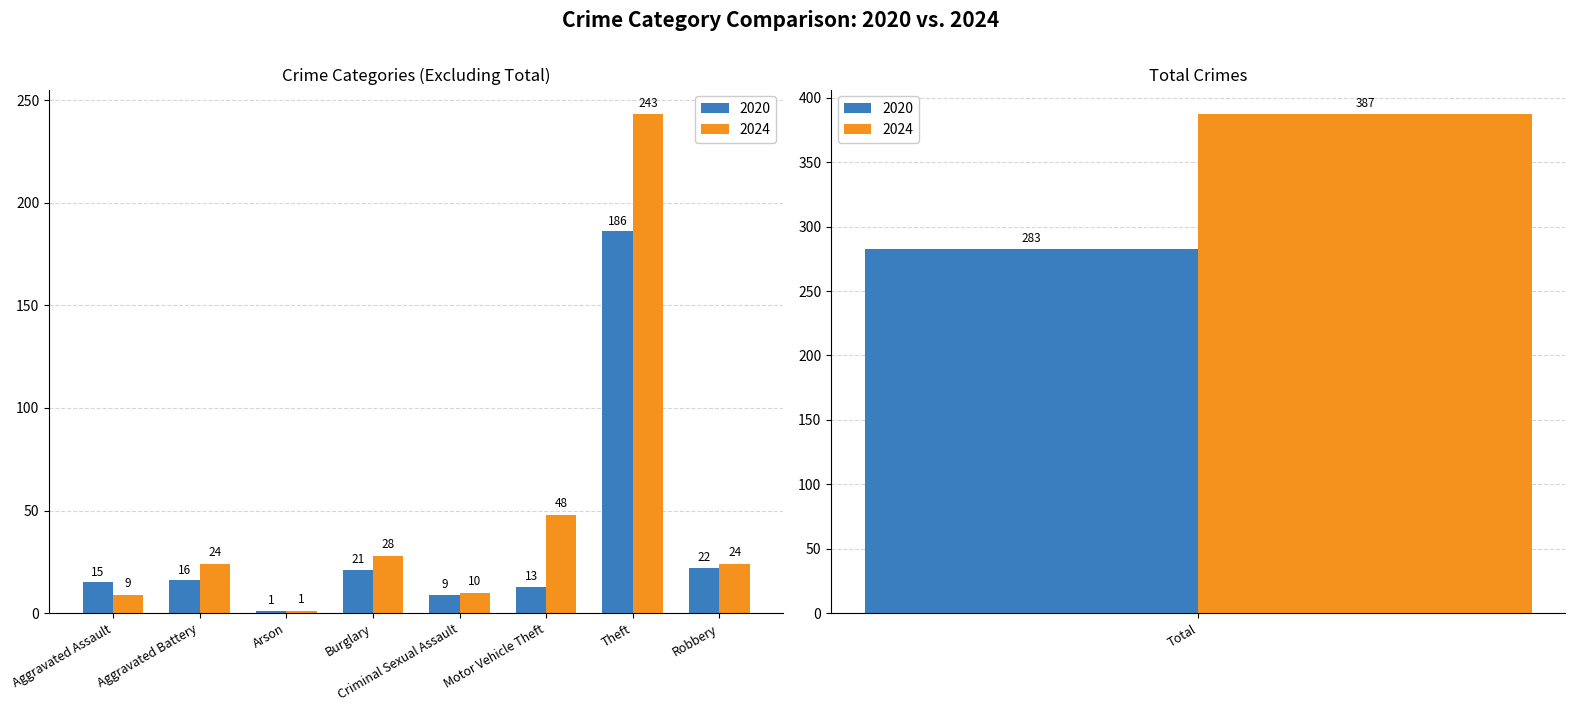

The 2024 series shows 2 at Arson. True or false?

False